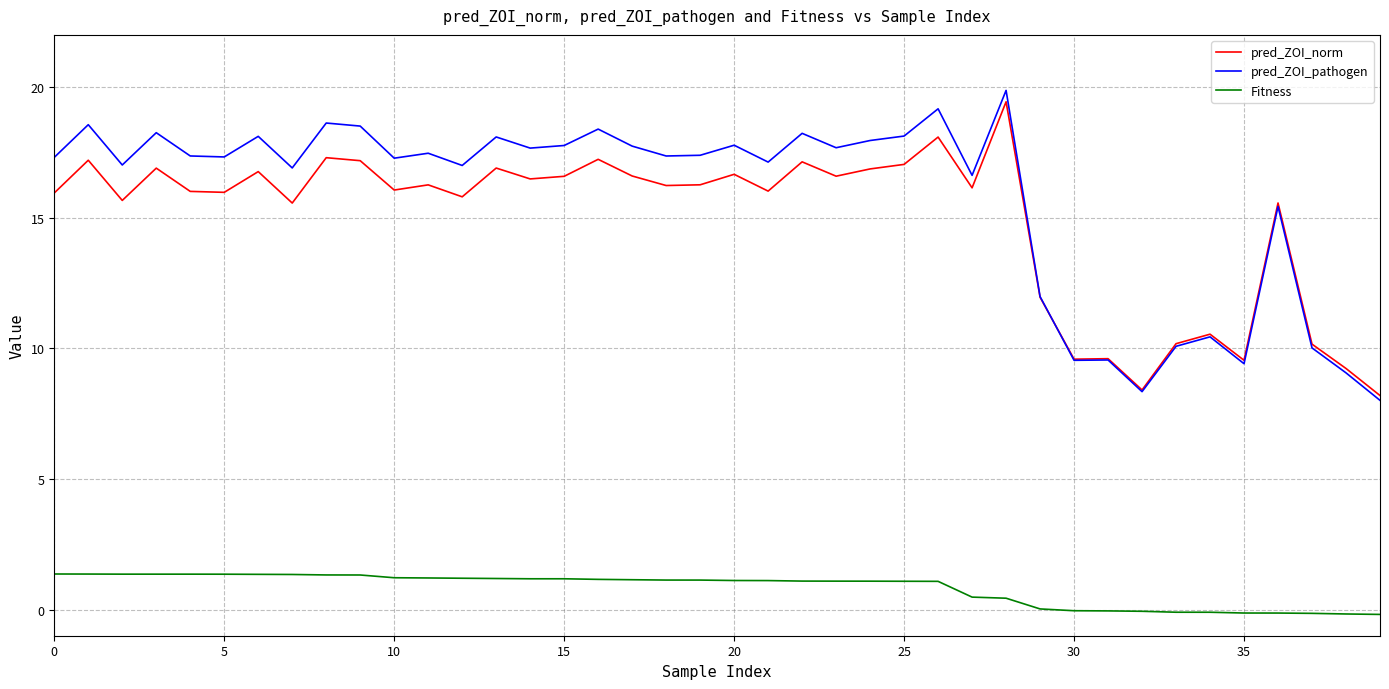

Which series has the widest spread of values?

pred_ZOI_pathogen